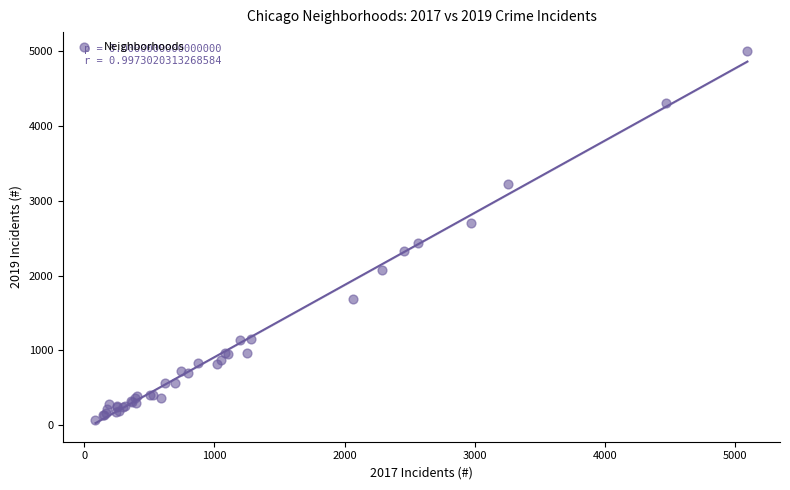

What Y value in the scatter plot is closest to 2542?

2441